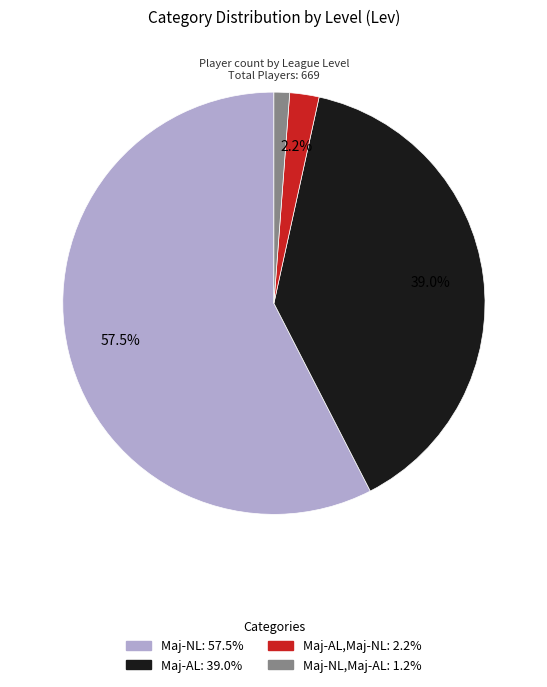

Is there a majority slice in this chart?

Yes